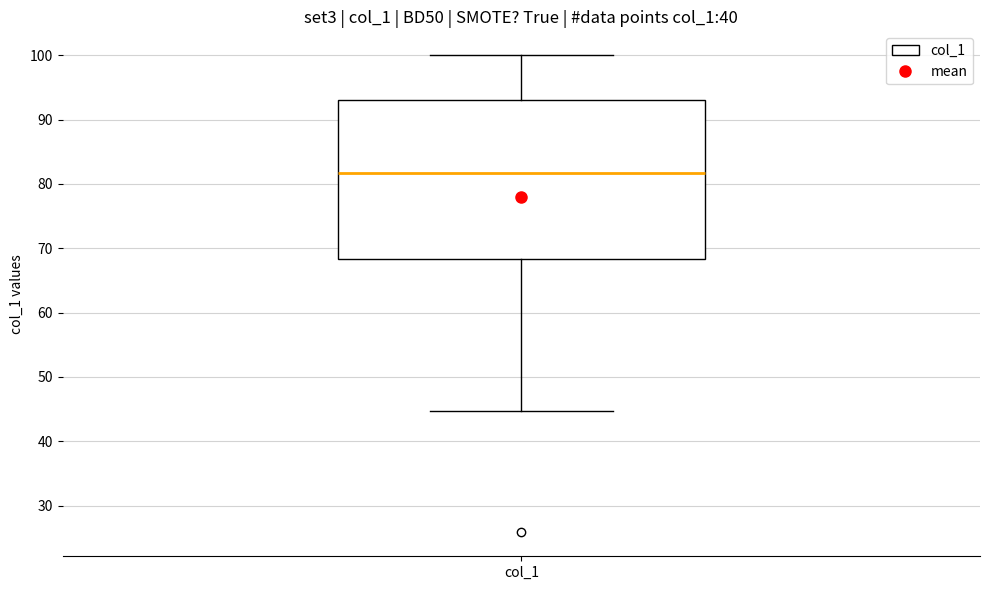

Read this box plot against the y-axis: the position of the median line, the range covered by the box, and the ends of both whiskers. The values are not printed on the chart, so give them approximately, as read against the axis.

median 82, box 68 to 93, whiskers 45 to 100